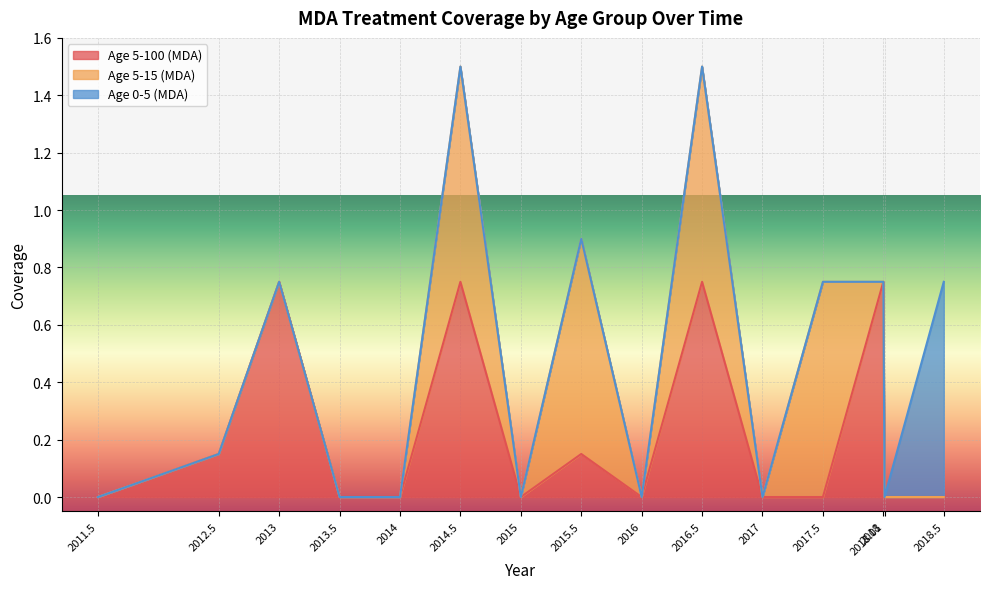

At how many categories does at least one series exceed 0?

8